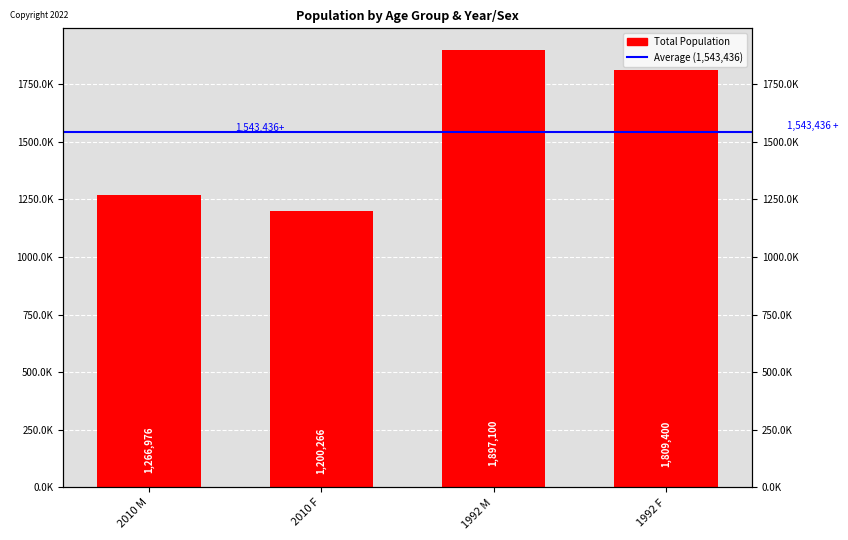

What is the average value?

1543436